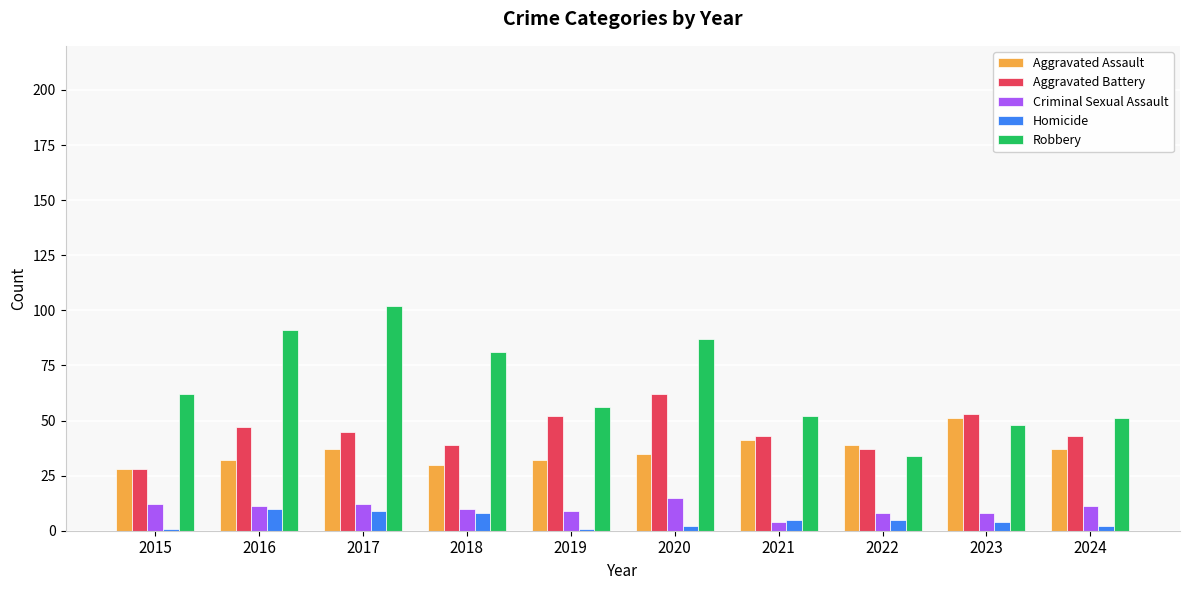

At 2020, list the series in order from smallest to largest.

Homicide, Criminal Sexual Assault, Aggravated Assault, Aggravated Battery, Robbery